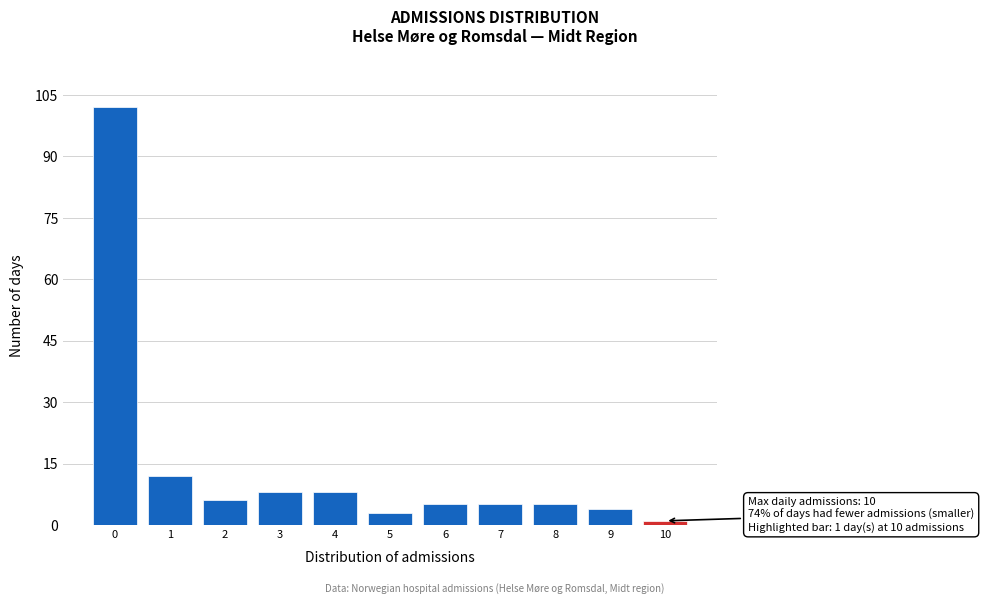

Which range on the x-axis has the tallest bar?

-0.5 to 0.5